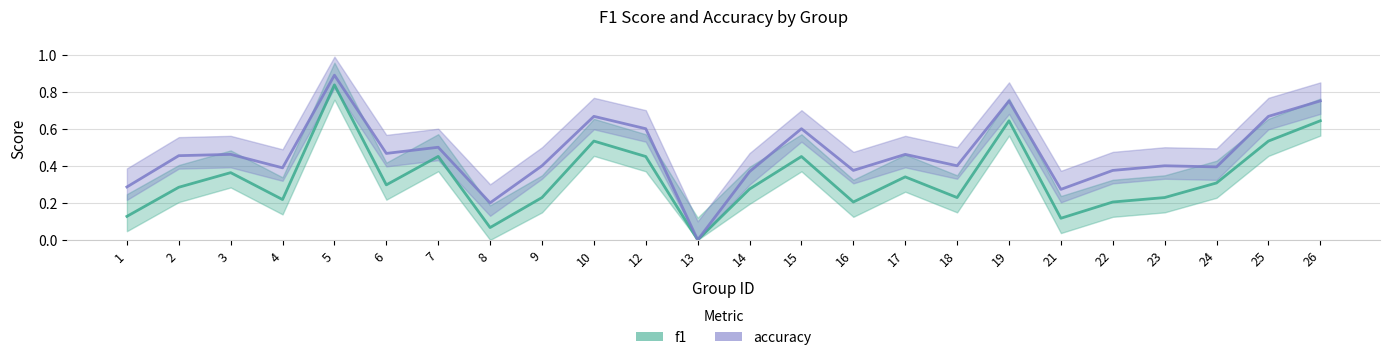

Reading right to left, what are all the values shown in this chart?

f1: 26=0.6	25=0.5	24=0.3	23=0.2	22=0.2	21=0.1	19=0.6	18=0.2	17=0.3	16=0.2	15=0.5	14=0.3	13=0.0	12=0.5	10=0.5	9=0.2	8=0.1	7=0.5	6=0.3	5=0.8	4=0.2	3=0.4	2=0.3	1=0.1
accuracy: 26=0.8	25=0.7	24=0.4	23=0.4	22=0.4	21=0.3	19=0.8	18=0.4	17=0.5	16=0.4	15=0.6	14=0.4	13=0.0	12=0.6	10=0.7	9=0.4	8=0.2	7=0.5	6=0.5	5=0.9	4=0.4	3=0.5	2=0.5	1=0.3